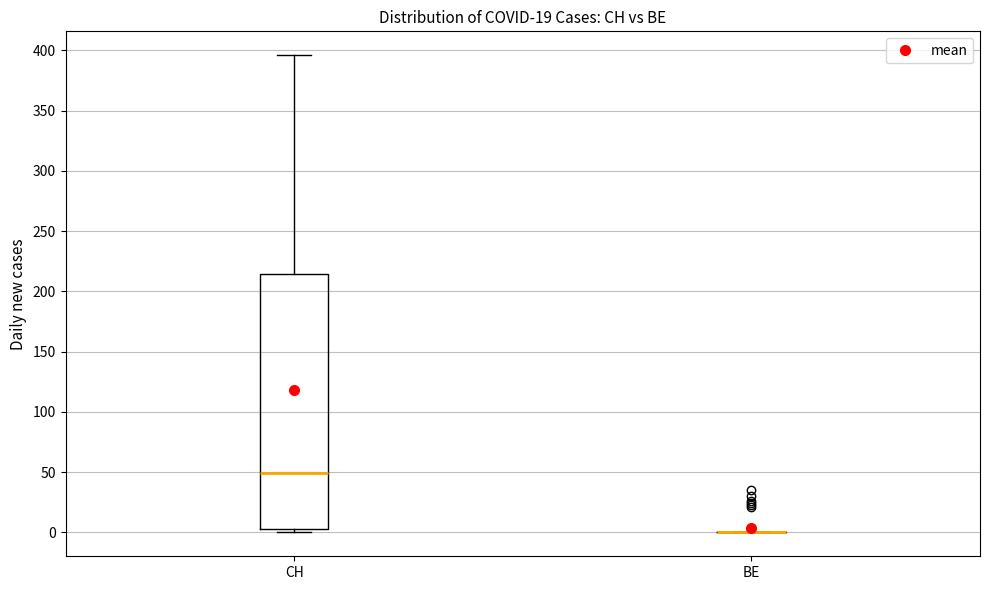

Reading left to right, read every box against the y-axis: the position of its median line, the range the box covers, and the ends of its whiskers. The values are not printed on the chart, so give them approximately, as read against the axis.

CH: median 50, box 5 to 215, whiskers 0 to 395
BE: box collapsed to a line at 0, whiskers 0 to 0